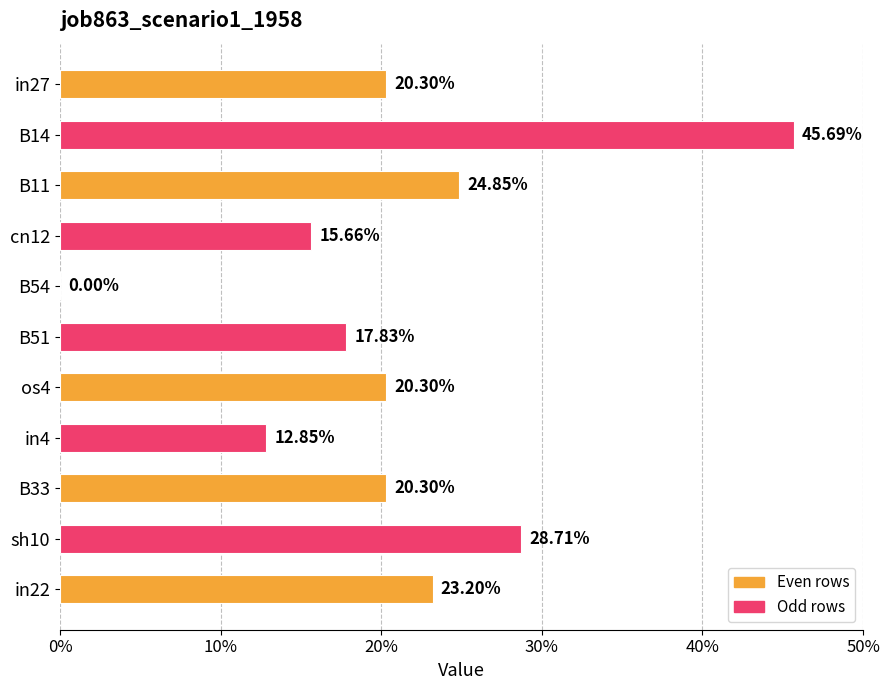

Are the bars horizontal?

Yes